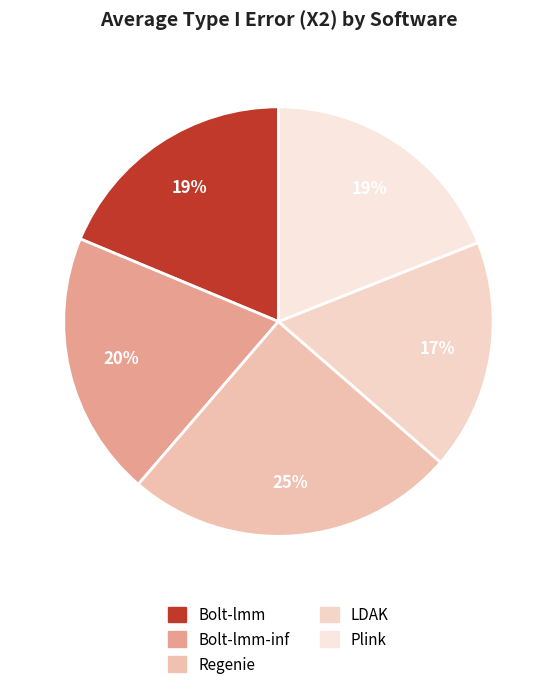

To the nearest percent, what is the difference between the largest and smallest slice percentages?

8%